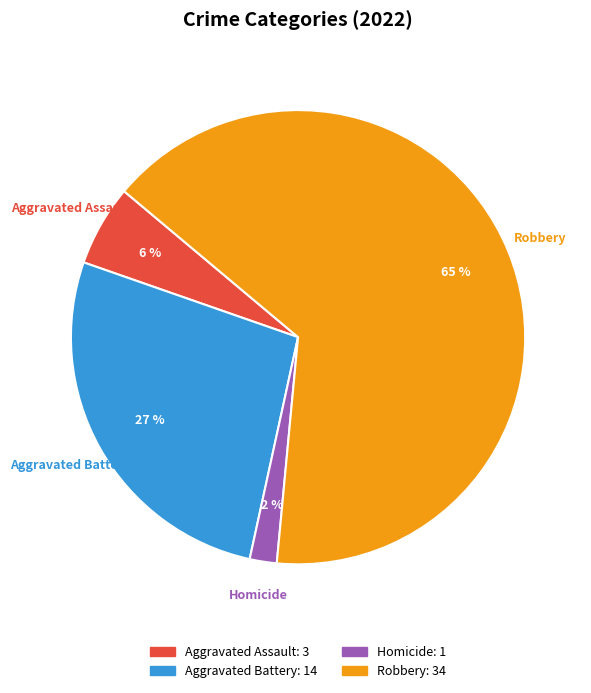

Which slice is the smallest?

Homicide